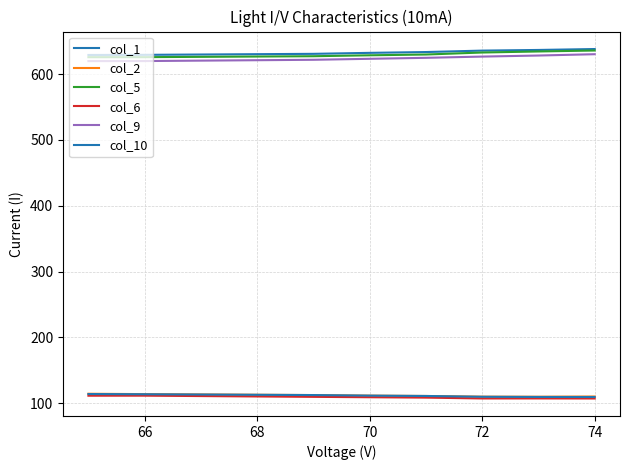

What is the average value of the col_10 series?

111.3